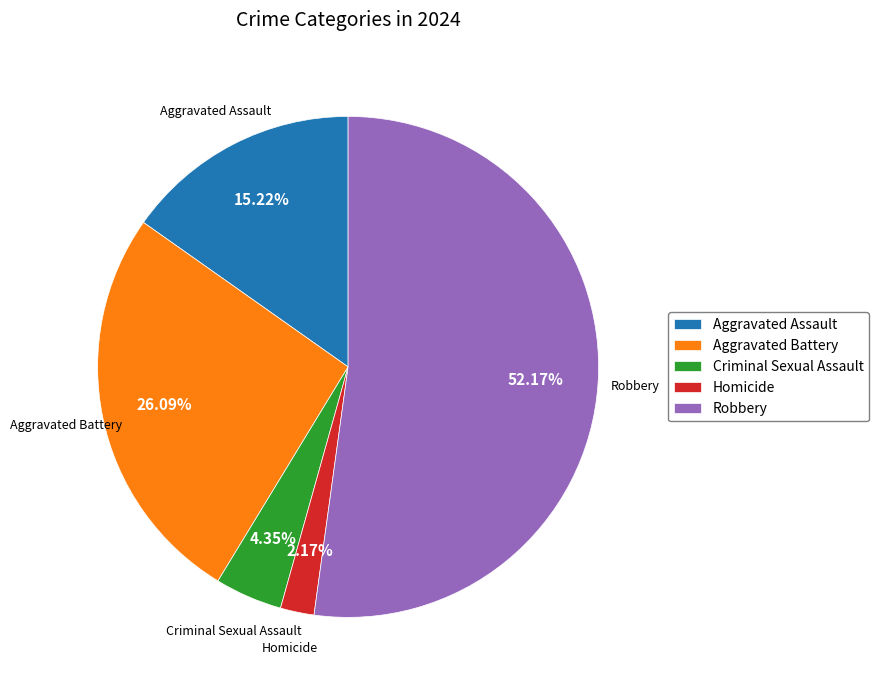

Is Robbery the majority of the pie?

Yes